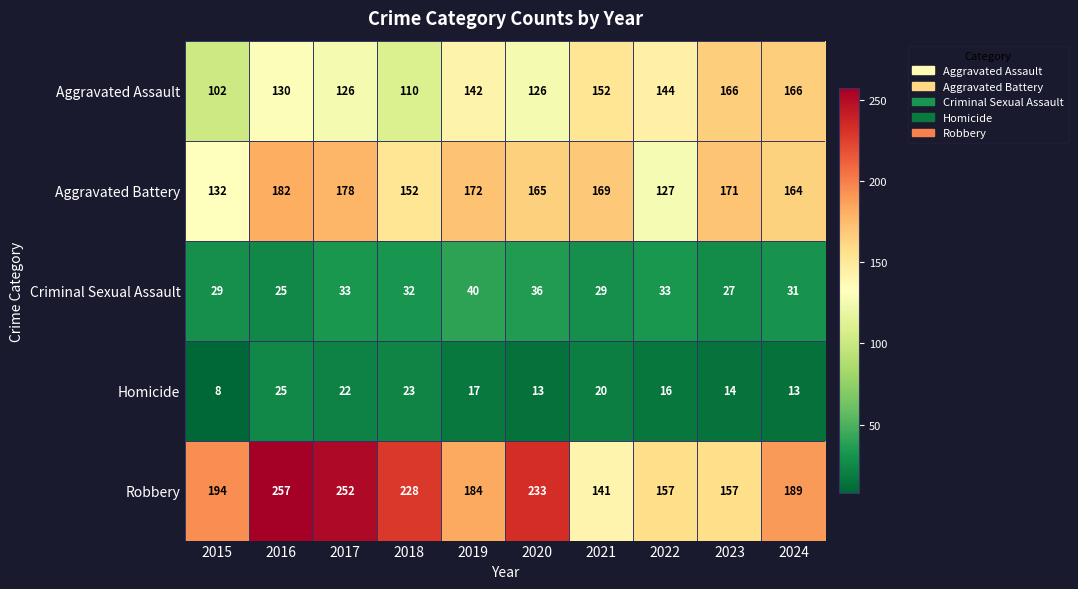

What is the spread (max minus min) of values at 2019?

167